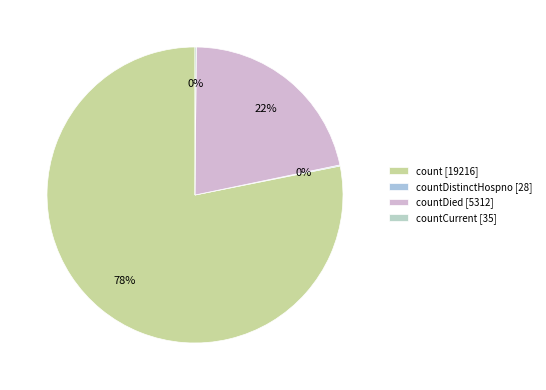

Which slice represents more than half of the pie?

count [19216]